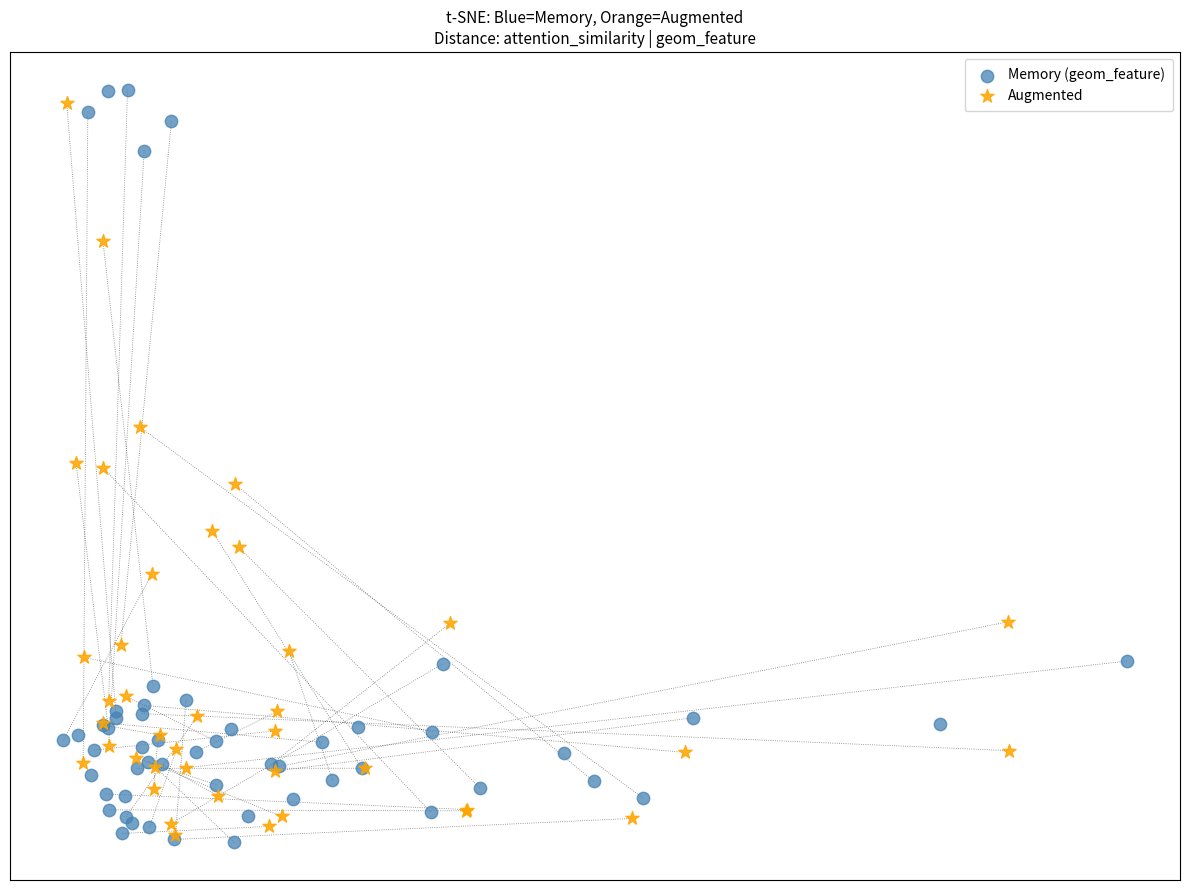

Which series has the widest spread of Y values?

Memory (geom_feature)